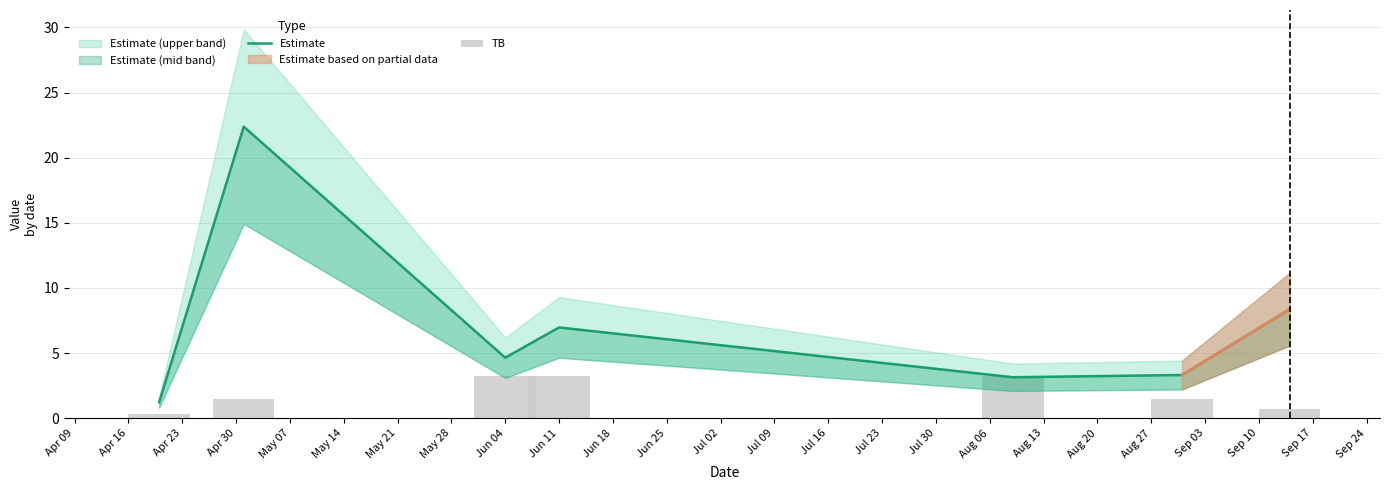

What is the lowest value of the TB series?

0.3